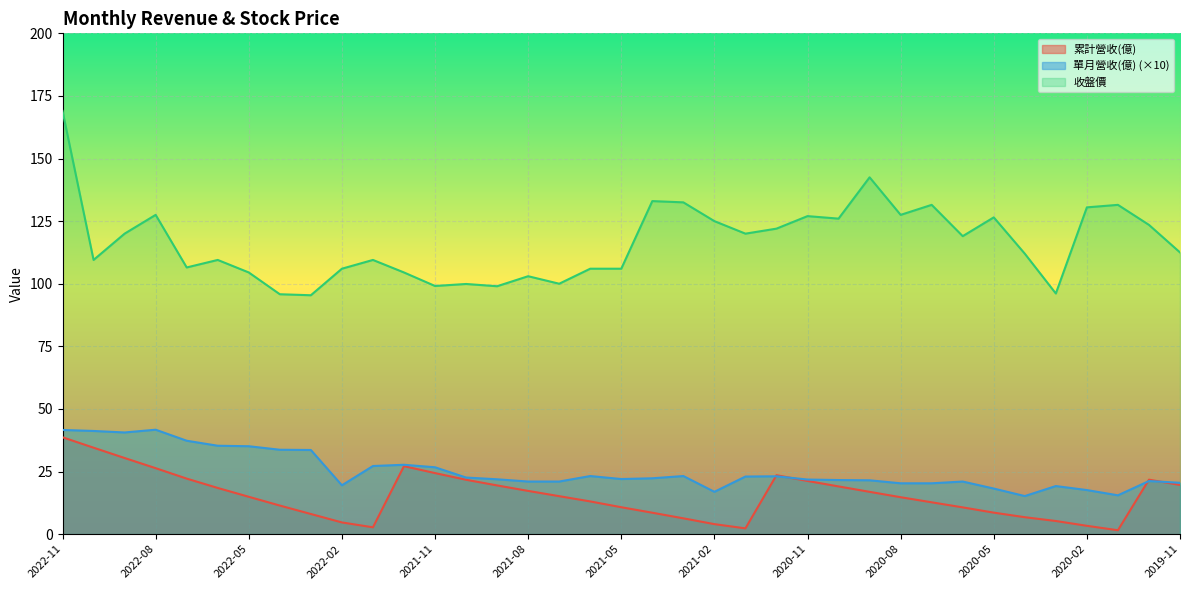

True or false: 單月營收(億) has a value of 21.6 at 2020-10.

True